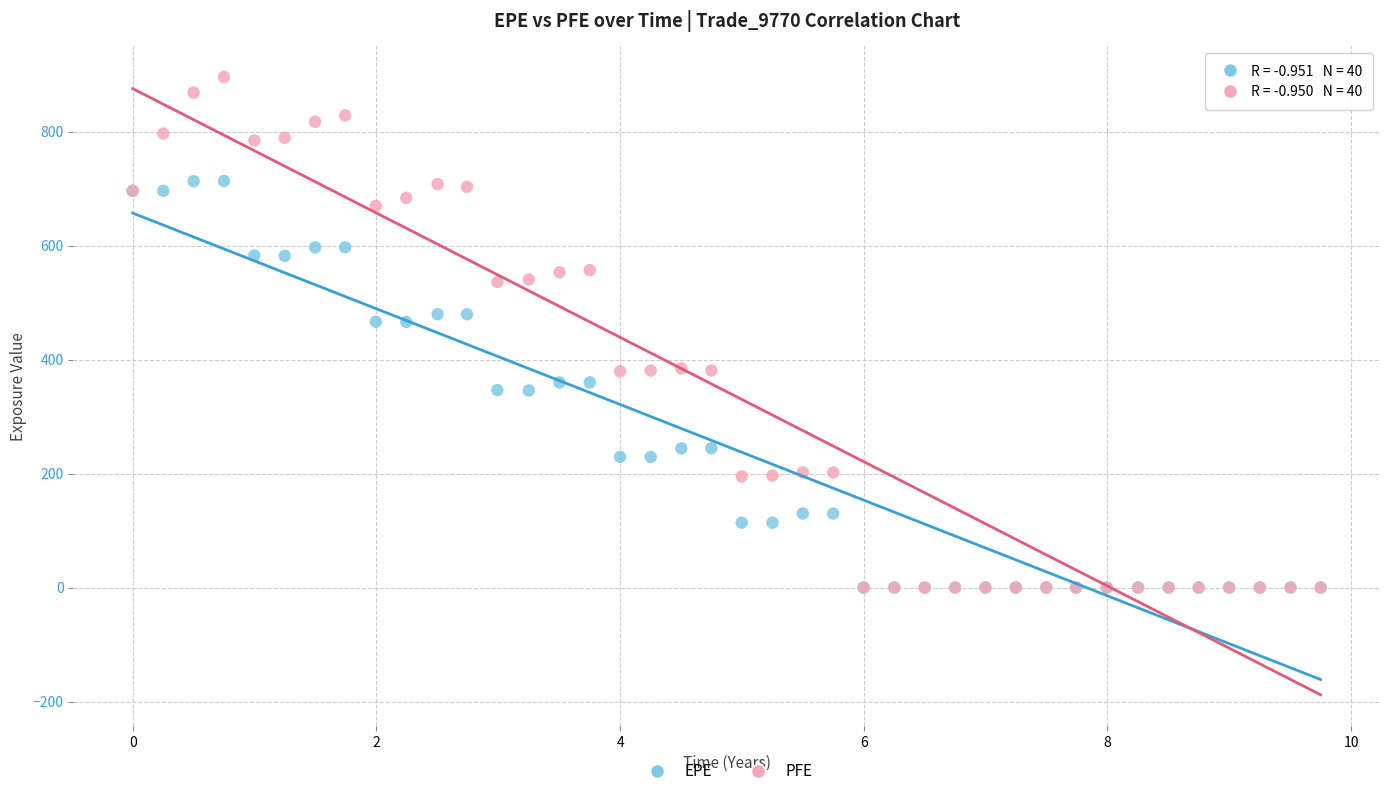

Which series has the largest Y range (max minus min)?

PFE